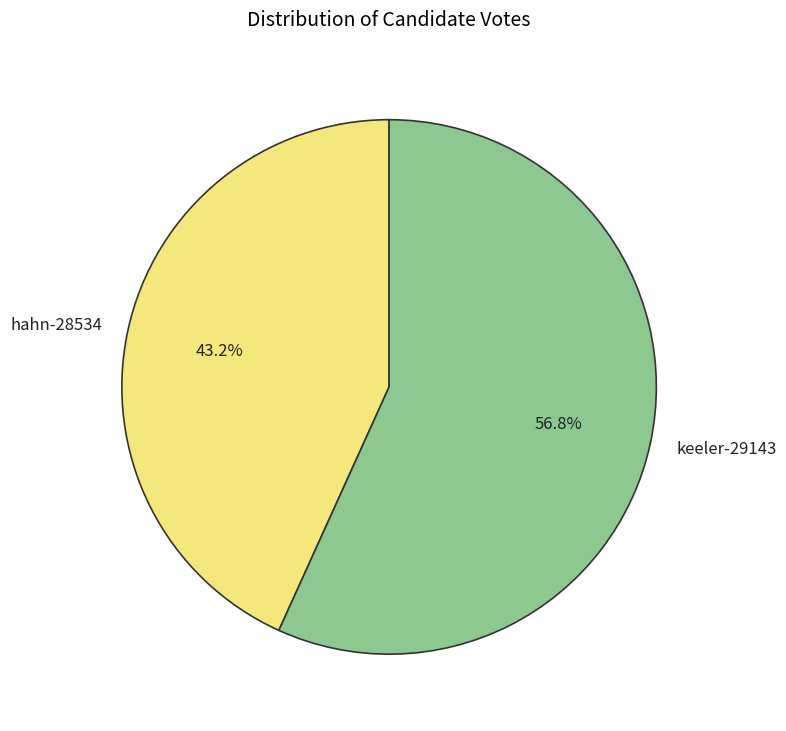

The keeler-29143 slice represents 57% of the pie. True or false?

True